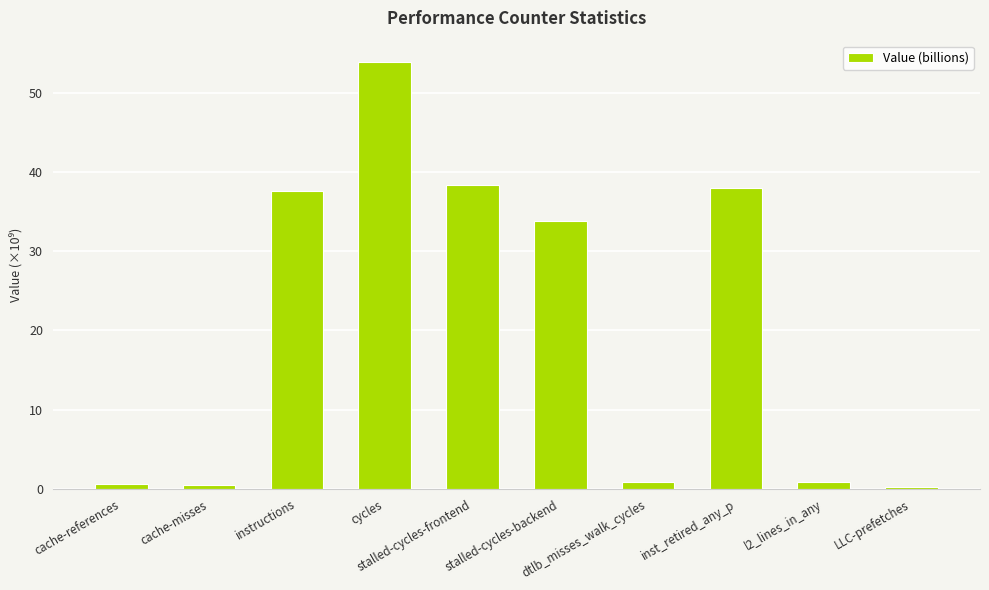

How many data points are above 33?

5